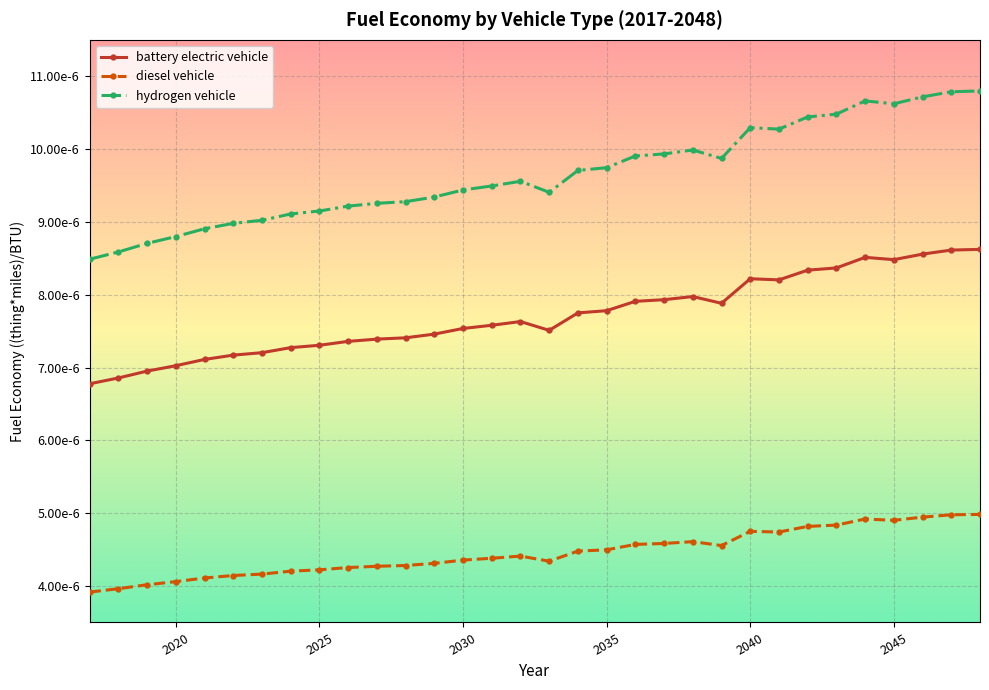

List the series in order of their peak value, lowest first.

diesel vehicle, battery electric vehicle, hydrogen vehicle